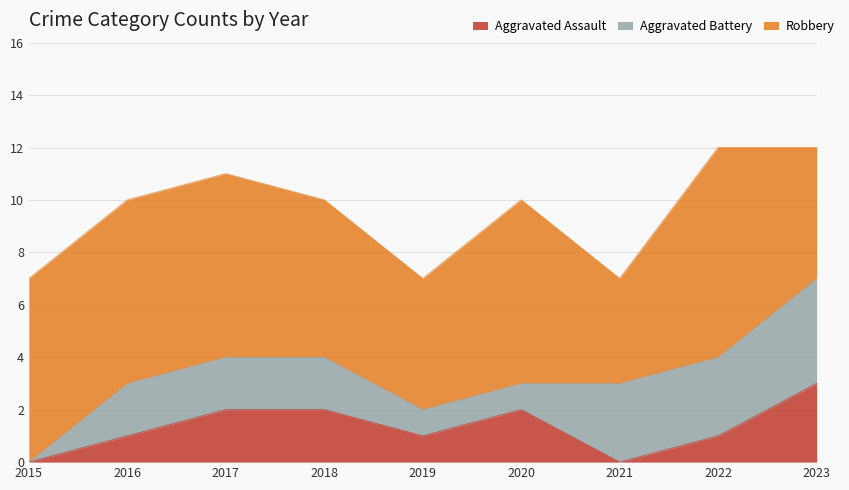

What is the total value across all series at 2022?

12